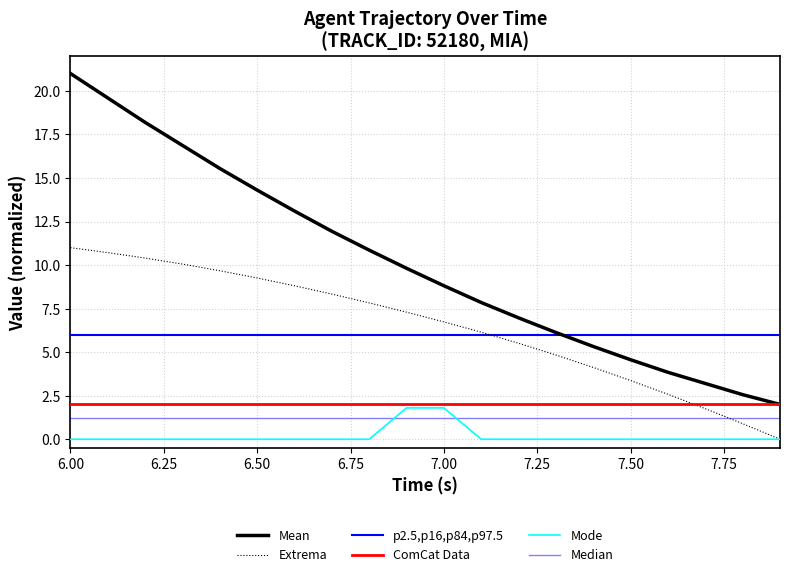

What is the maximum value shown in the chart?

21.0